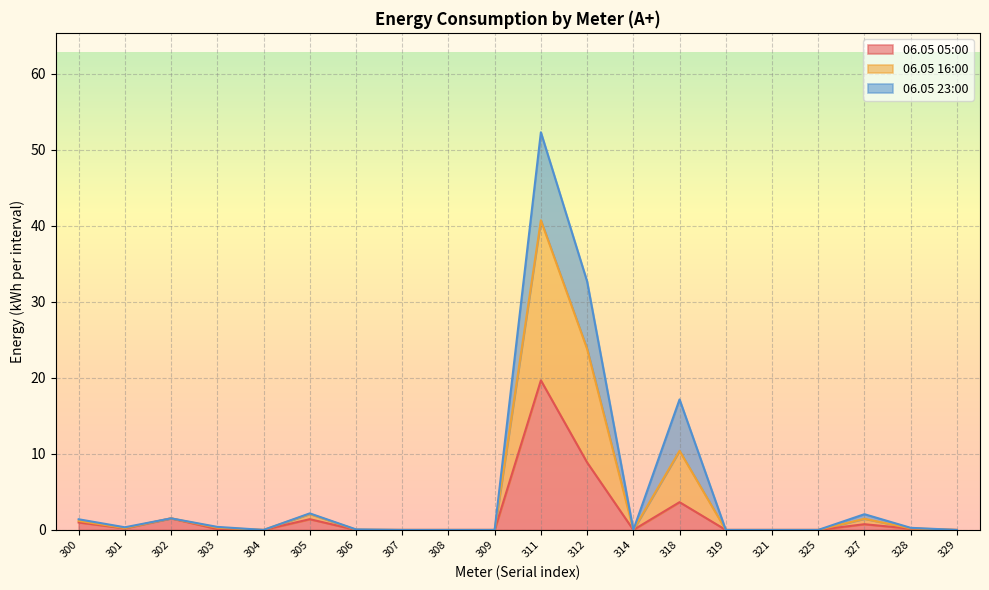

Between 314 and 329, which is larger?

314